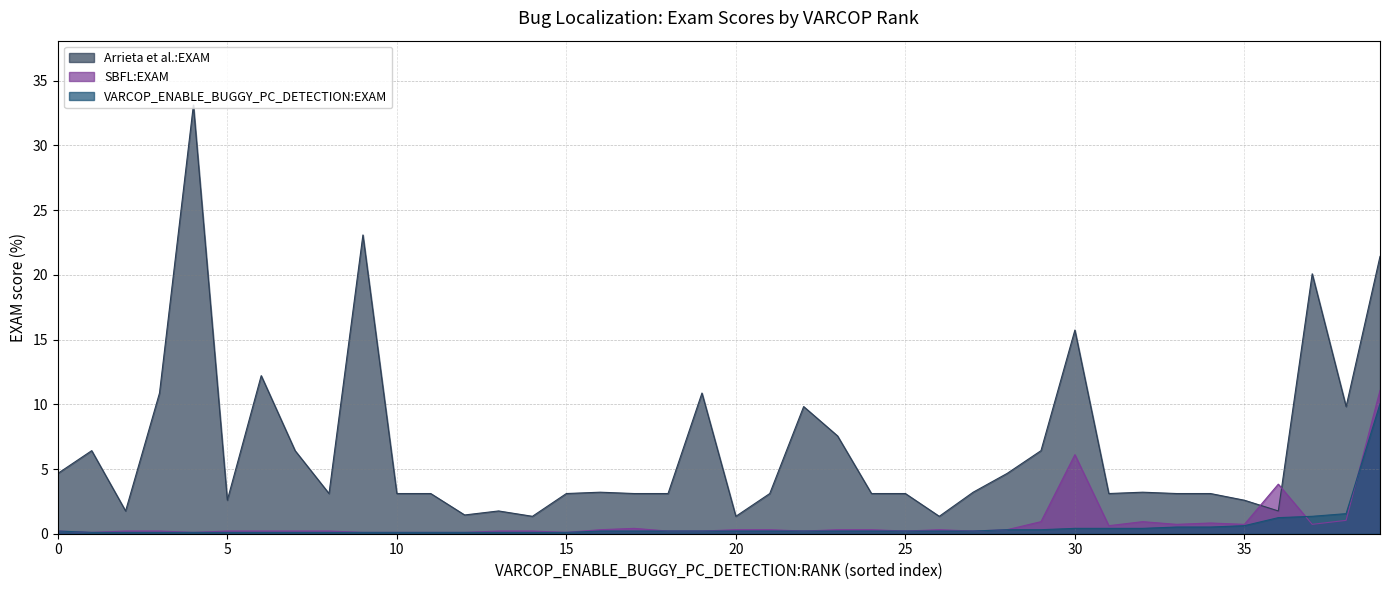

Which series has the widest spread of values?

Arrieta et al.:EXAM